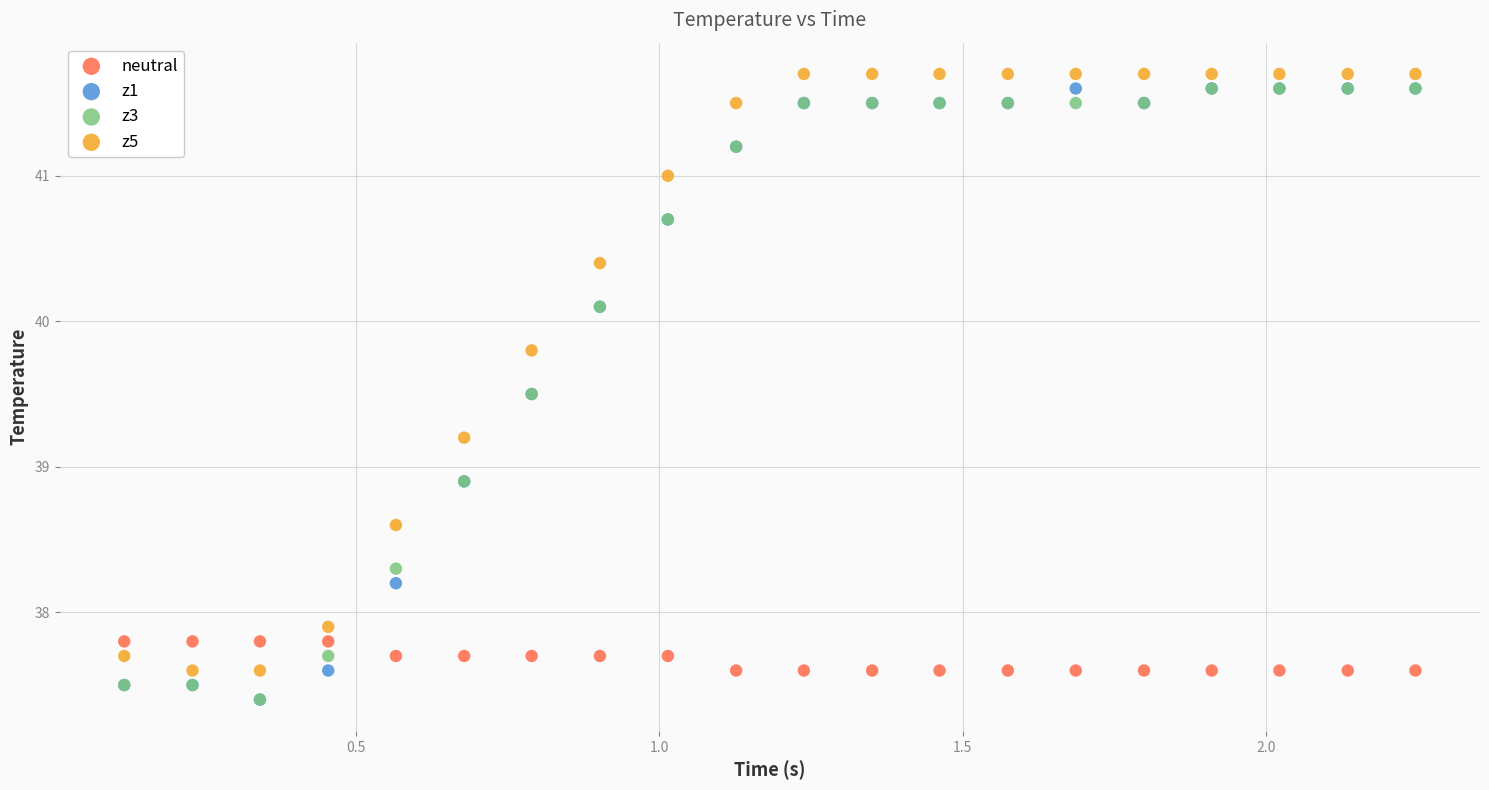

What are all the series names shown in the legend?

neutral, z1, z3, z5